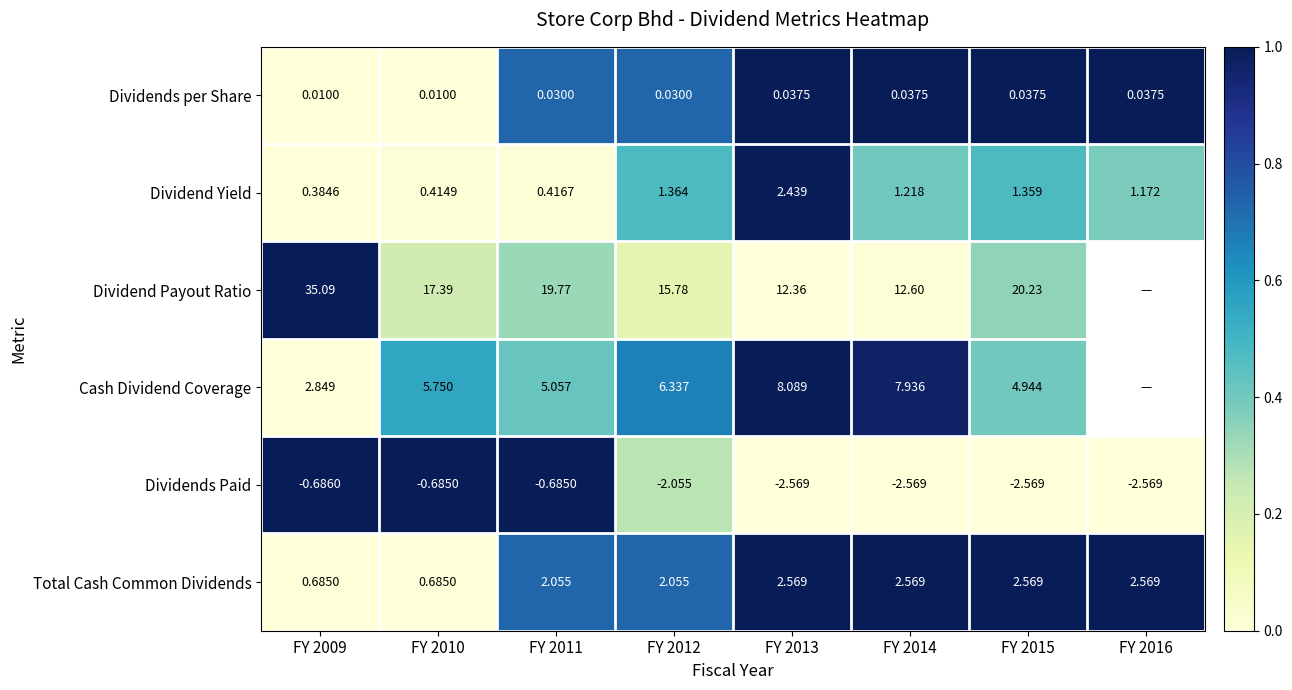

Between FY 2011 and FY 2015, which series saw the biggest shift?

Dividends Paid